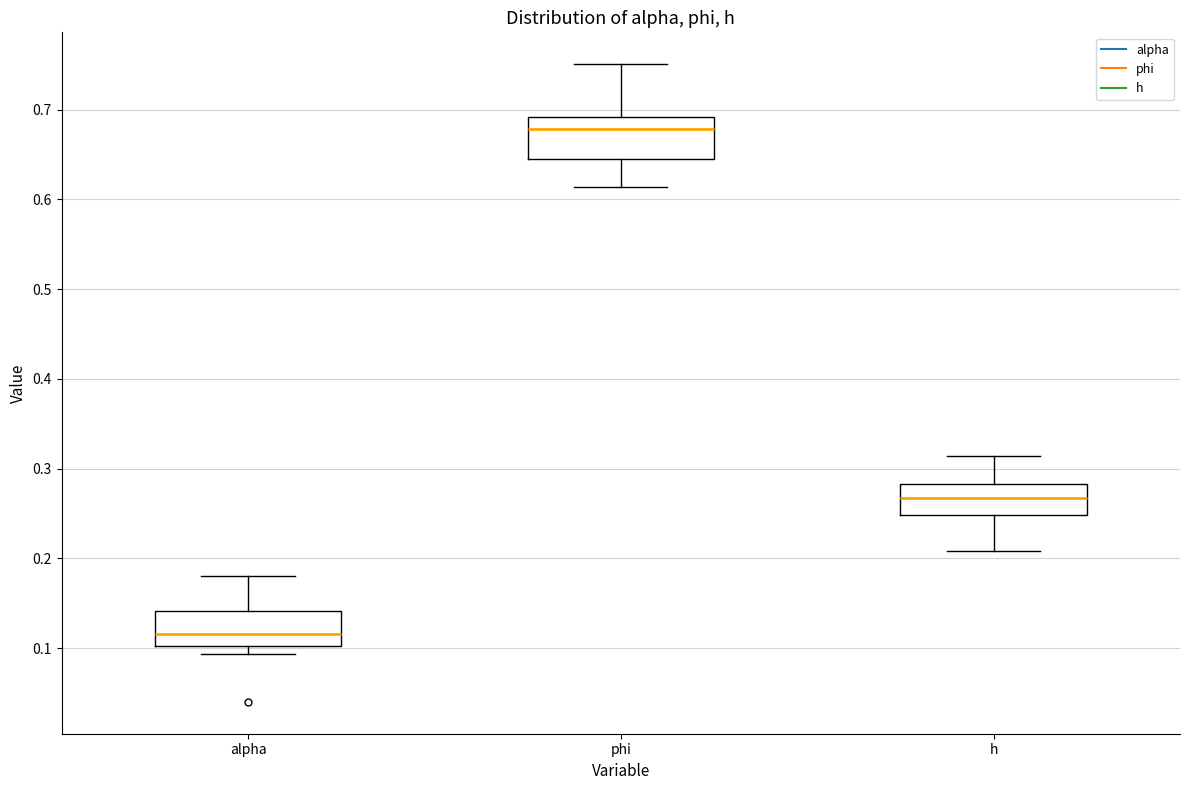

Reading left to right, read every box against the y-axis: the position of its median line, the range the box covers, and the ends of its whiskers. The values are not printed on the chart, so give them approximately, as read against the axis.

alpha: median 0.12, box 0.10 to 0.14, whiskers 0.09 to 0.18
phi: median 0.68, box 0.65 to 0.69, whiskers 0.61 to 0.75
h: median 0.27, box 0.25 to 0.28, whiskers 0.21 to 0.31